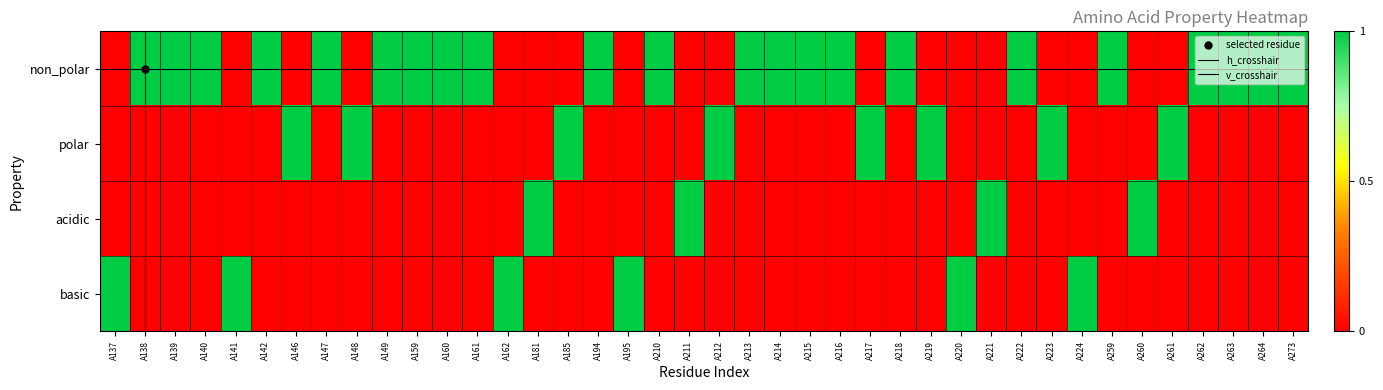

Count the basic values in the range 0 to 1.

40